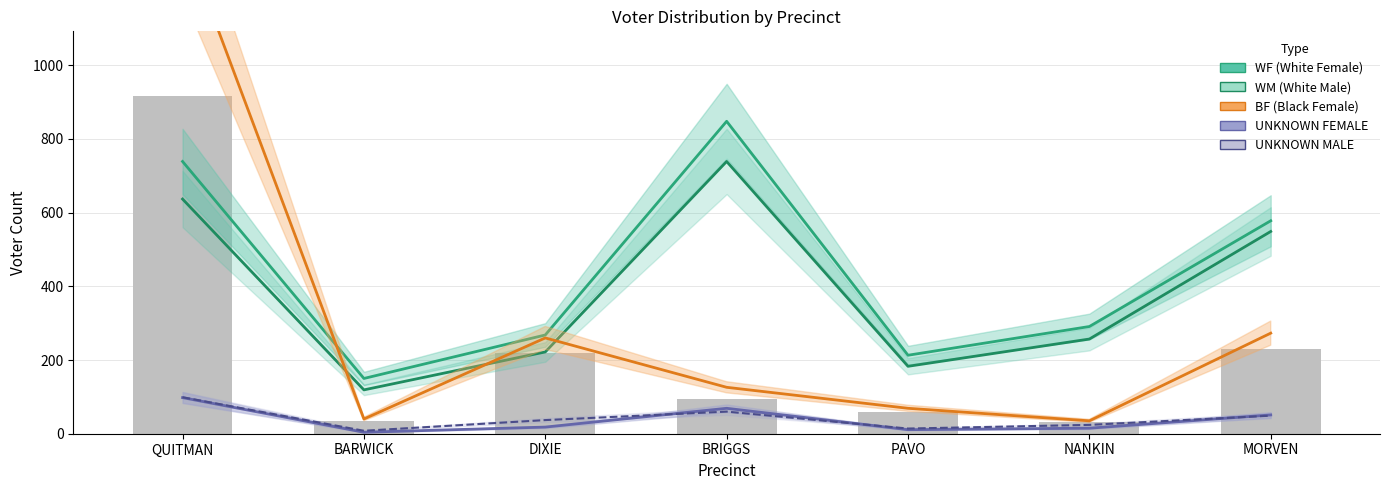

Which category has the highest value across all series?

QUITMAN